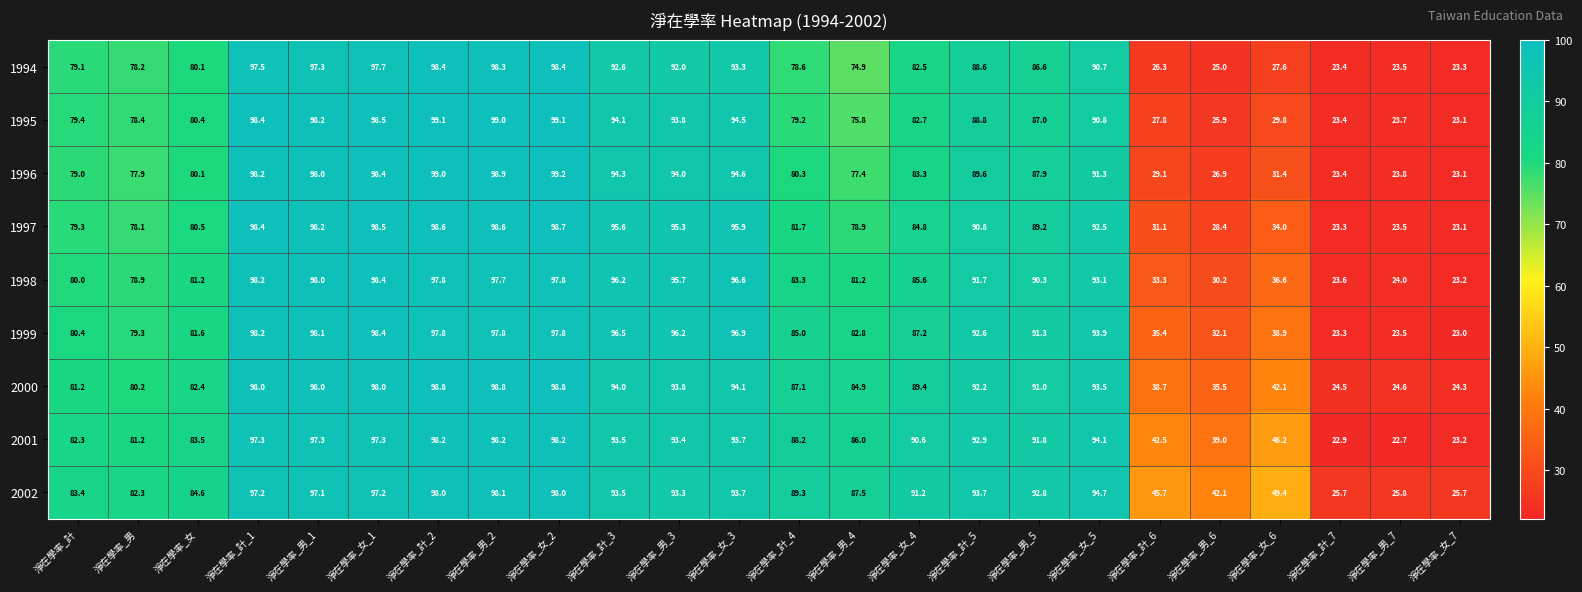

Rank the series at 淨在學率_男_5 from lowest to highest value.

1994, 1995, 1996, 1997, 1998, 2000, 1999, 2001, 2002